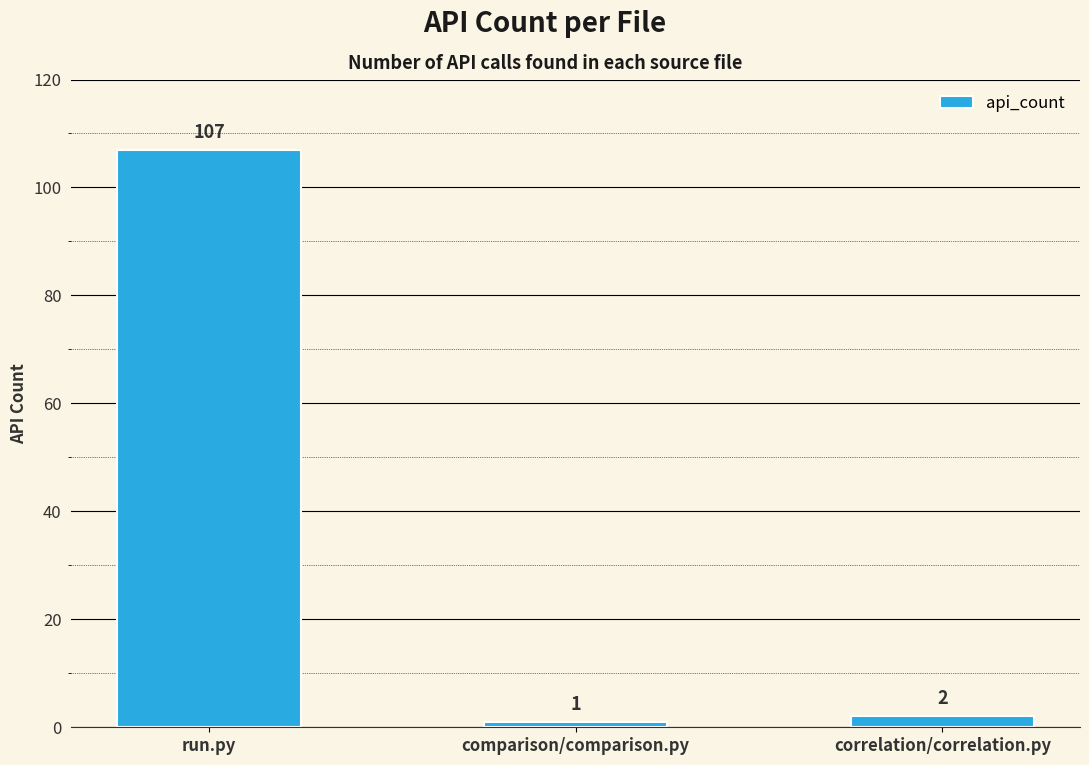

Reading left to right, list all the values displayed in this chart.

run.py=107	comparison/comparison.py=1	correlation/correlation.py=2